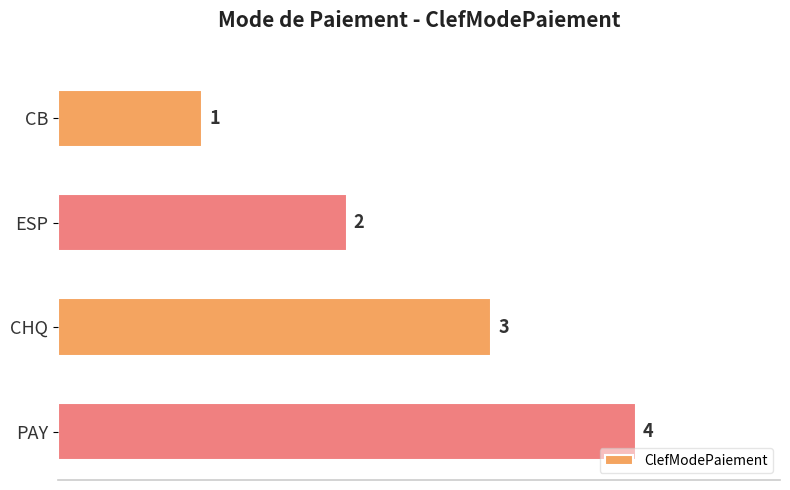

What is the minimum value shown in the chart?

1